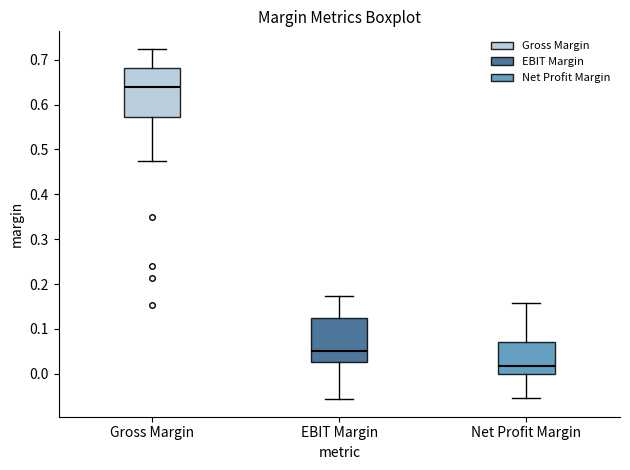

Comparing the boxes themselves (not the whiskers), which one is the tallest?

Gross Margin